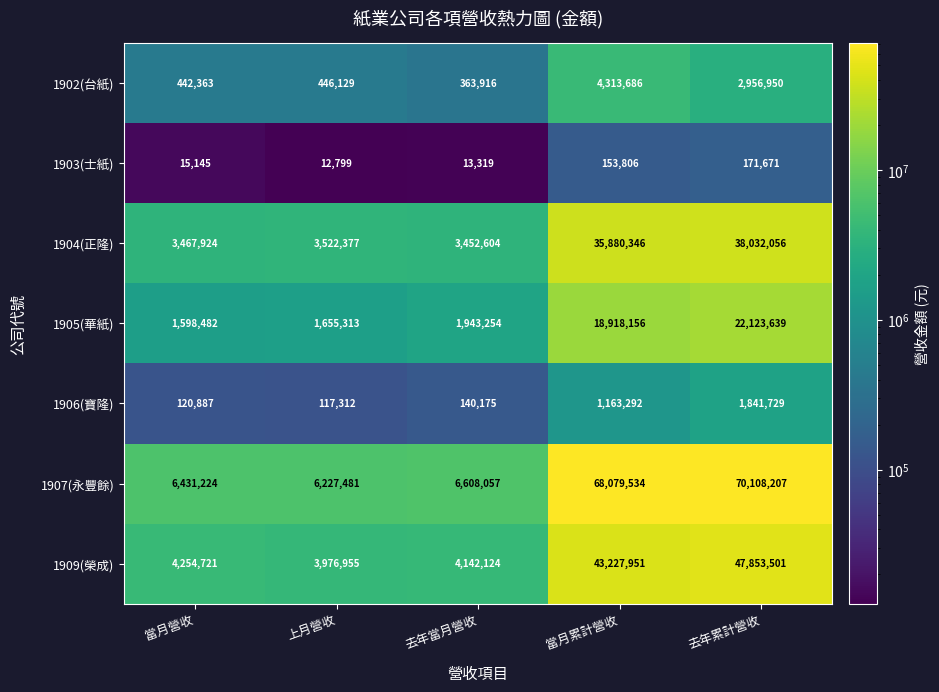

What is the average value of the 1905(華紙) series?

9247769